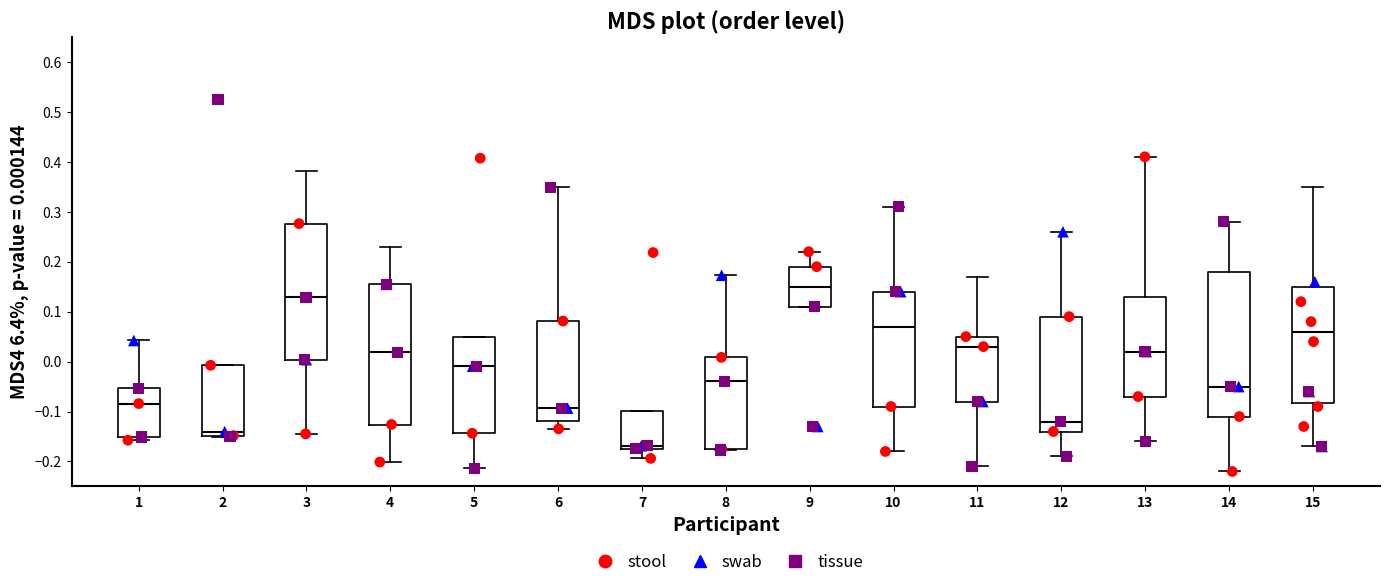

Which box's median line is the lowest?

7